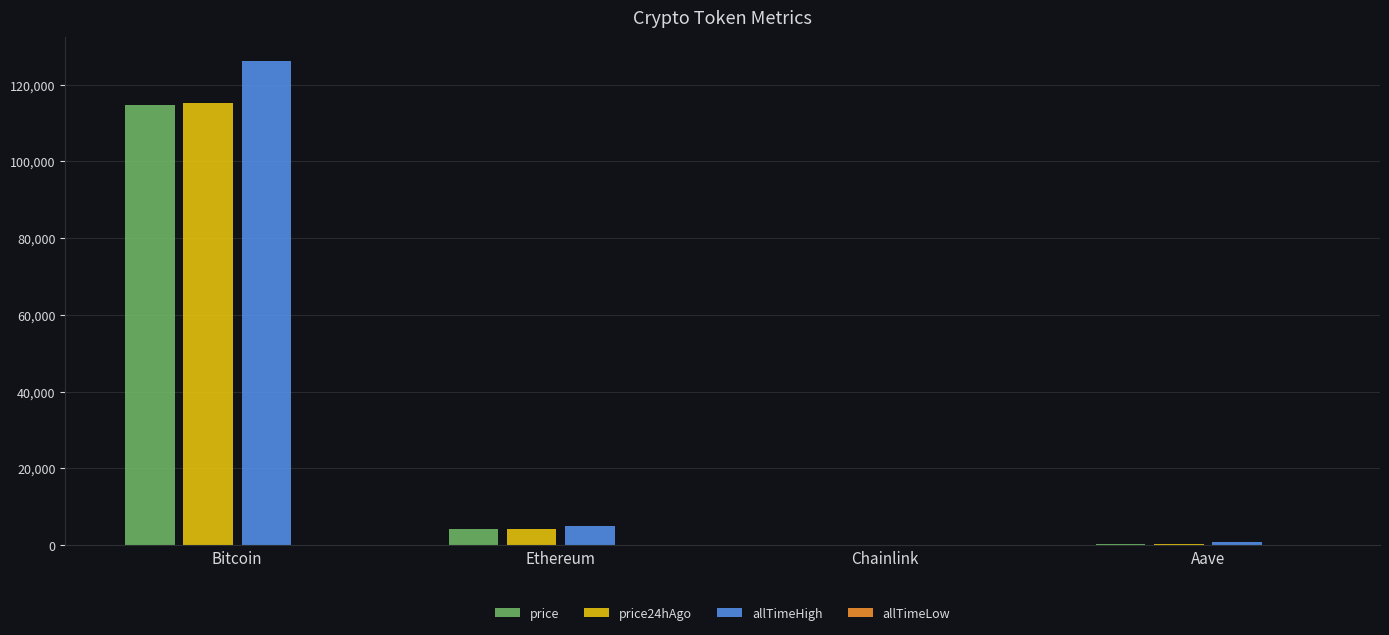

What is the total value across all series at Ethereum?

13216.3